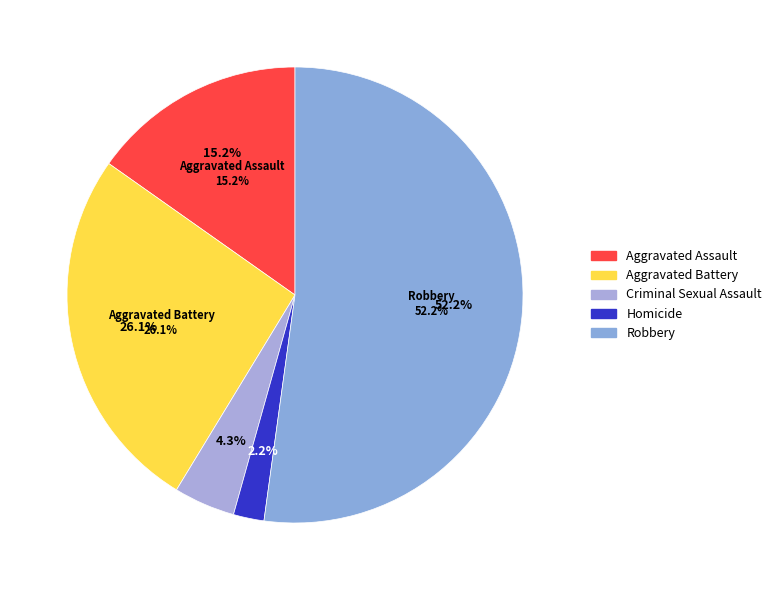

True or false: Homicide accounts for 2% of the total.

True